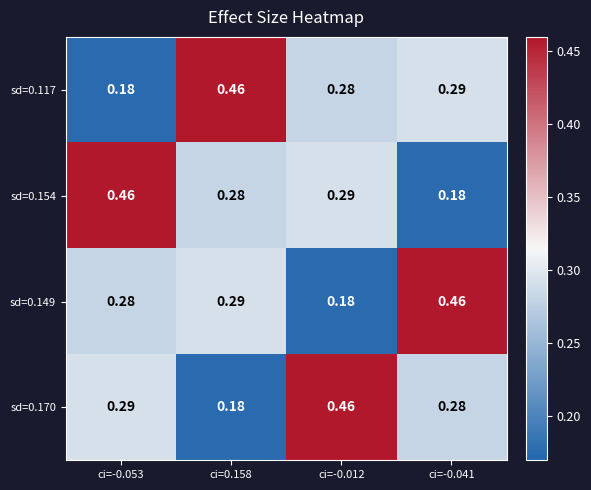

Is the value of sd=0.149 at ci=-0.053 greater than the value of sd=0.154 at ci=-0.041?

Yes